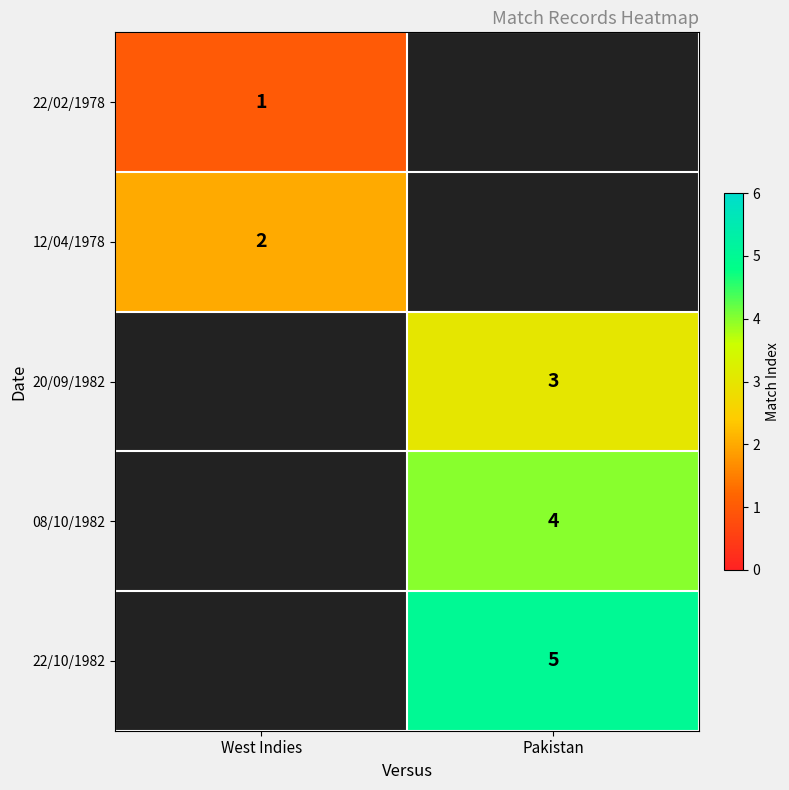

True or false: 20/09/1982 has a value of 2 at Pakistan.

False